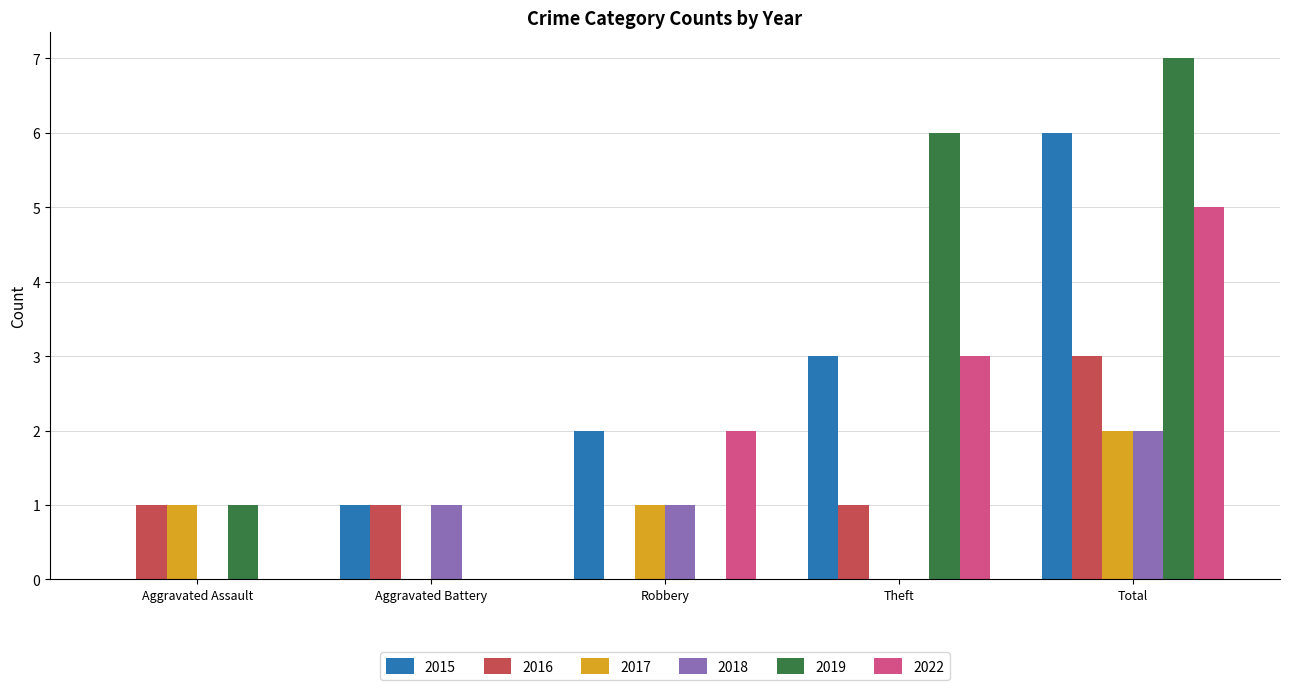

What is the highest value of the 2022 series?

5